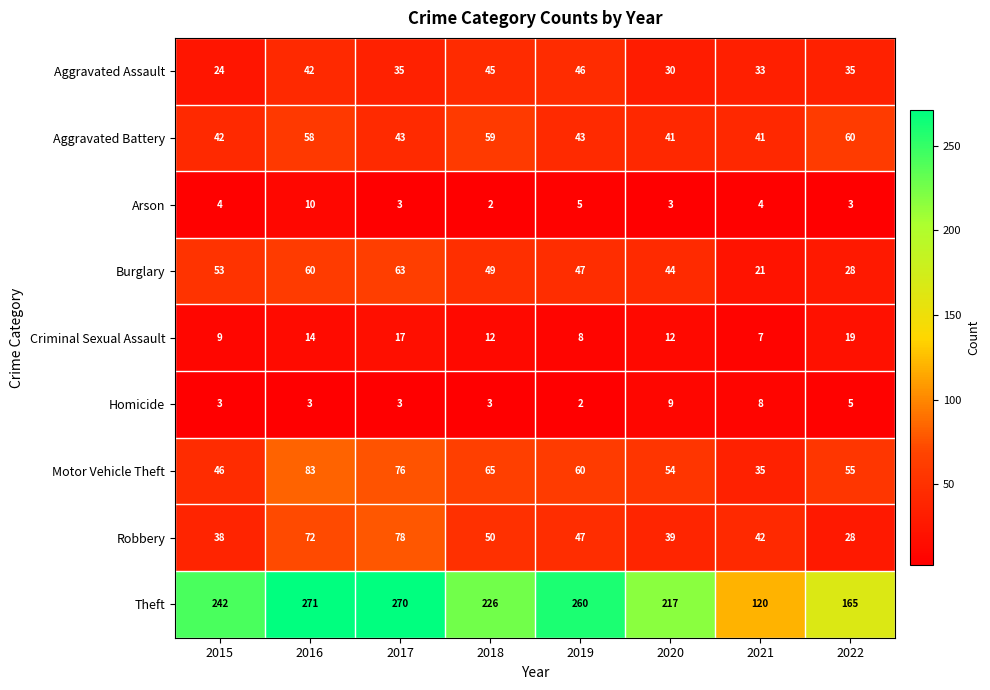

At which label is Motor Vehicle Theft closest to 59?

2019